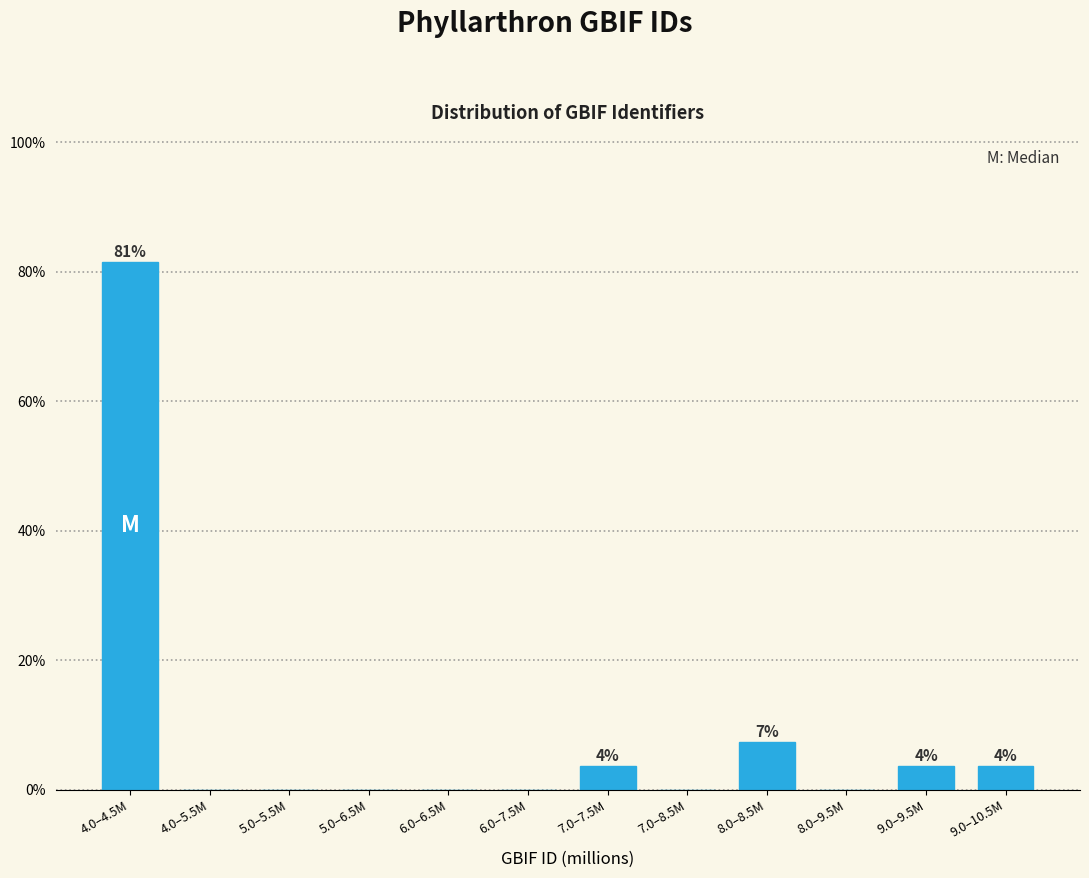

Reading left to right, what are all the values shown in this chart?

4.0–4.5M=81.5	4.0–5.5M=0.0	5.0–5.5M=0.0	5.0–6.5M=0.0	6.0–6.5M=0.0	6.0–7.5M=0.0	7.0–7.5M=3.7	7.0–8.5M=0.0	8.0–8.5M=7.4	8.0–9.5M=0.0	9.0–9.5M=3.7	9.0–10.5M=3.7